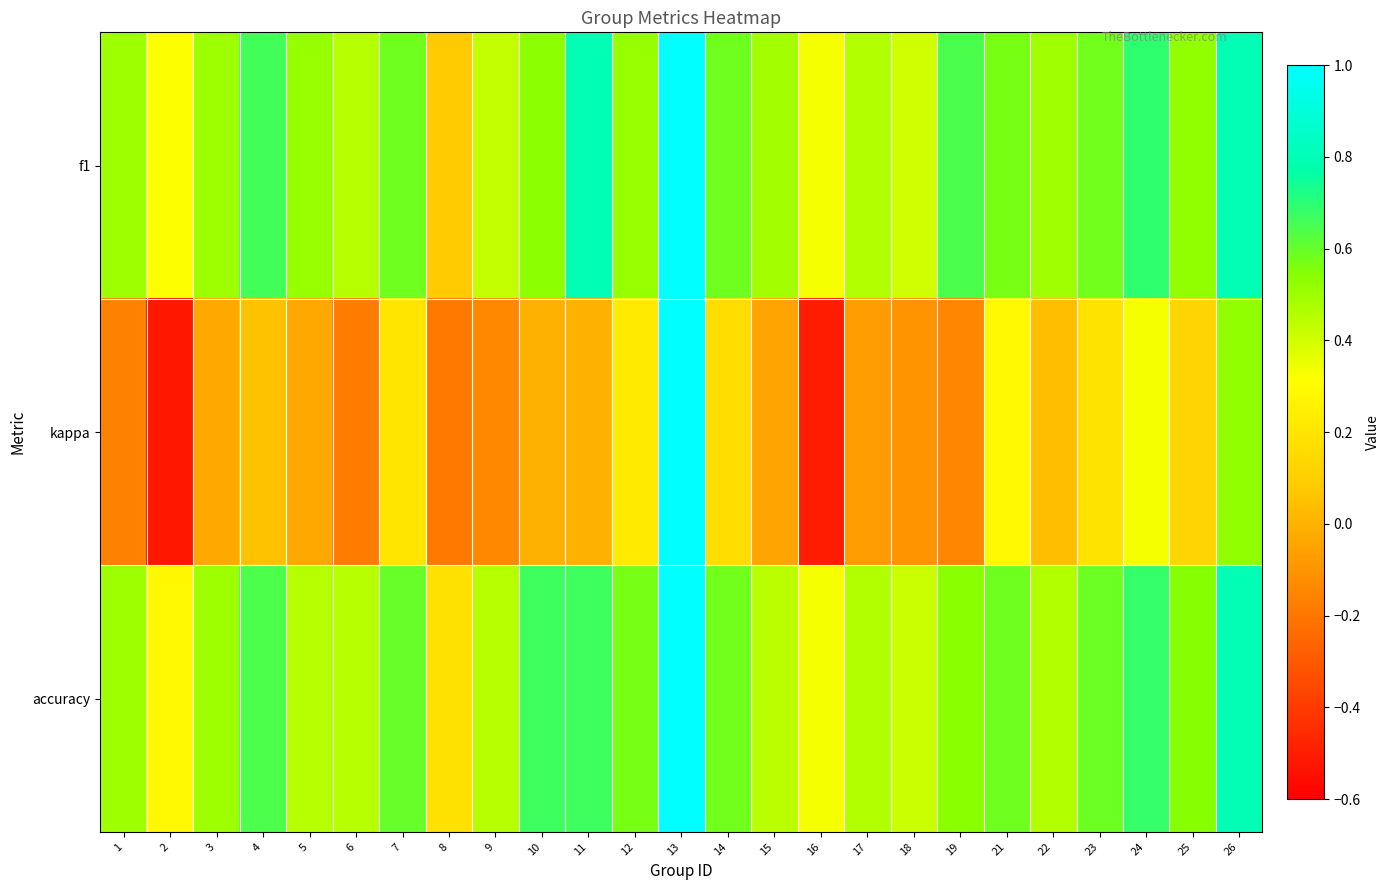

Which series has the widest spread of values?

kappa